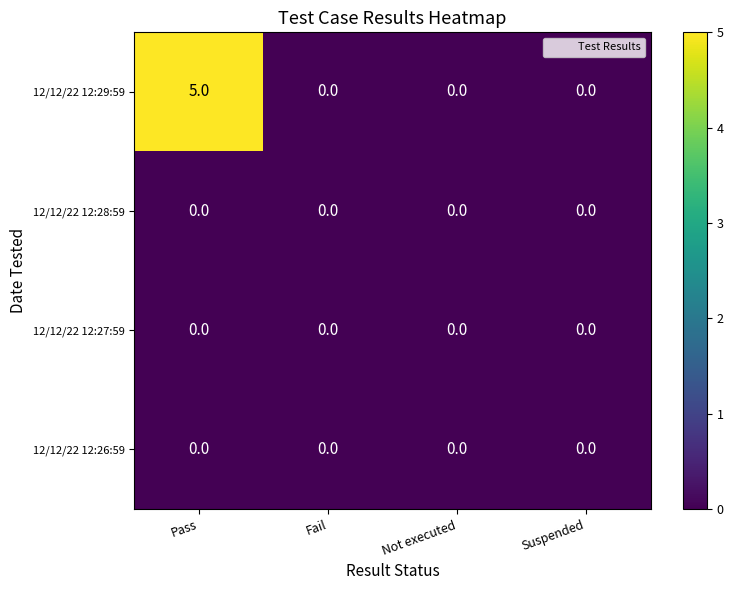

What is the total value across all series at Pass?

5